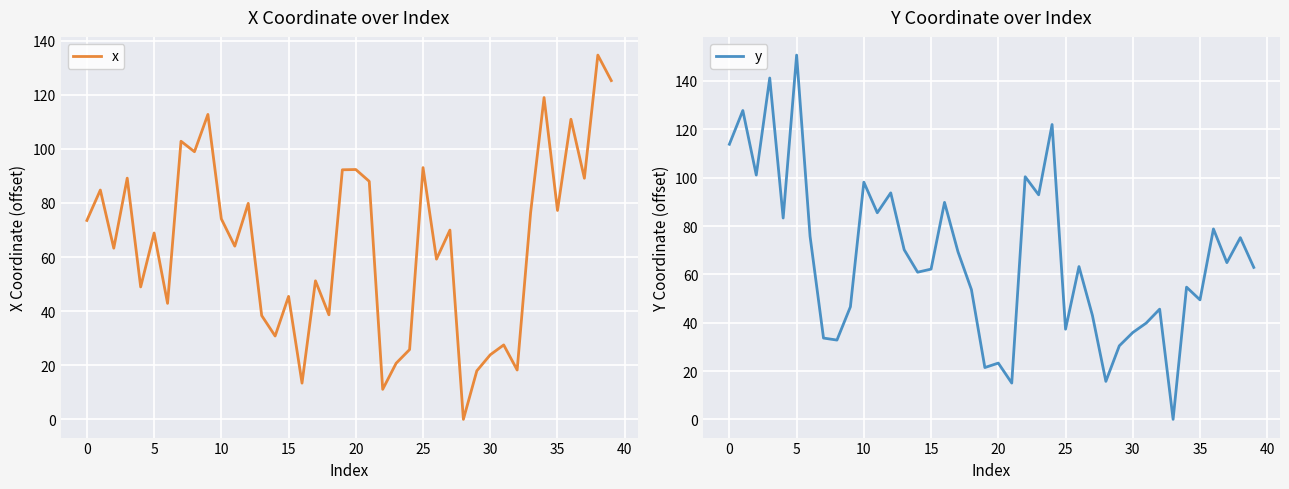

What is the sum of all x values?

2593.9